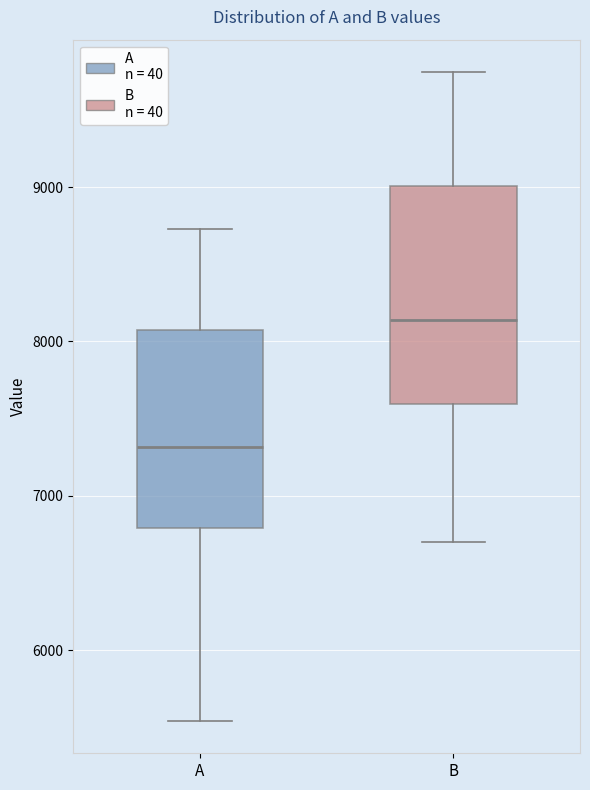

Reading left to right, transcribe this box plot: for each box, give where its median line is, the range the box spans, and where its two whiskers end, as read against the y-axis. The values are not printed on the chart, so give them approximately, as read against the axis.

A: median 7300, box 6800 to 8100, whiskers 5500 to 8700
B: median 8100, box 7600 to 9000, whiskers 6700 to 9700